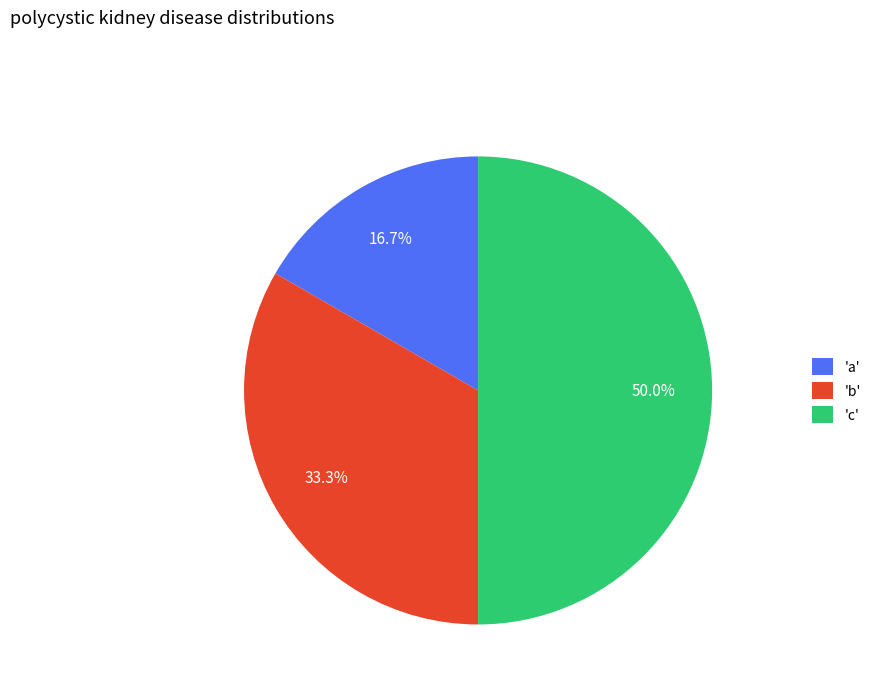

Do 'a' and 'c' together represent more than half of the pie?

Yes